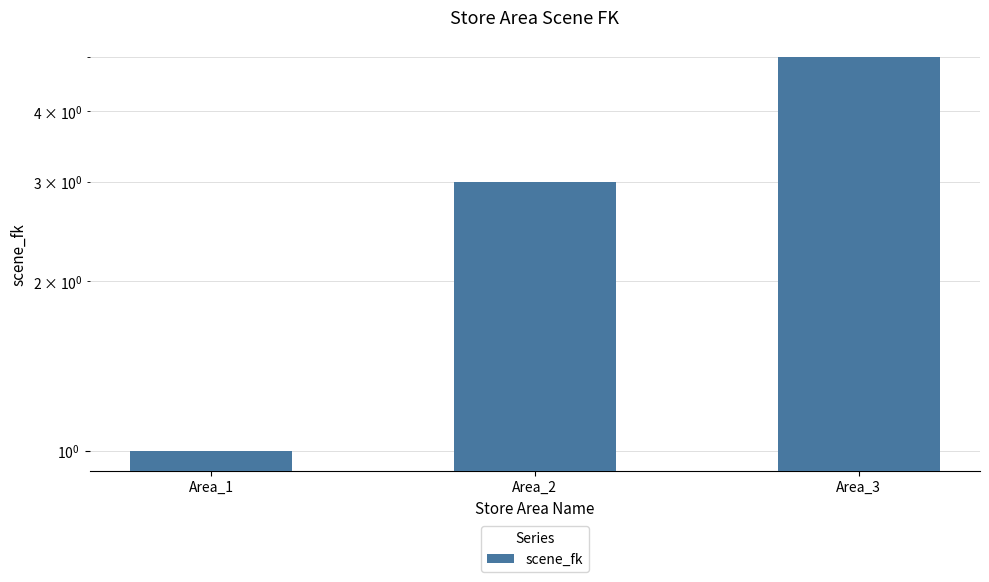

Does the chart contain any negative values?

No